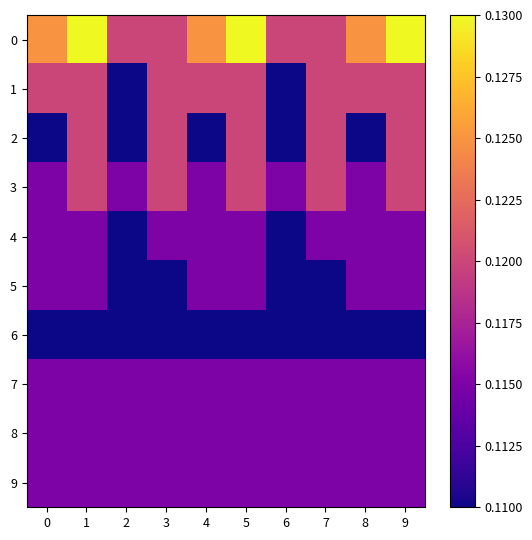

Between 7 and 8, which series saw the biggest shift?

2